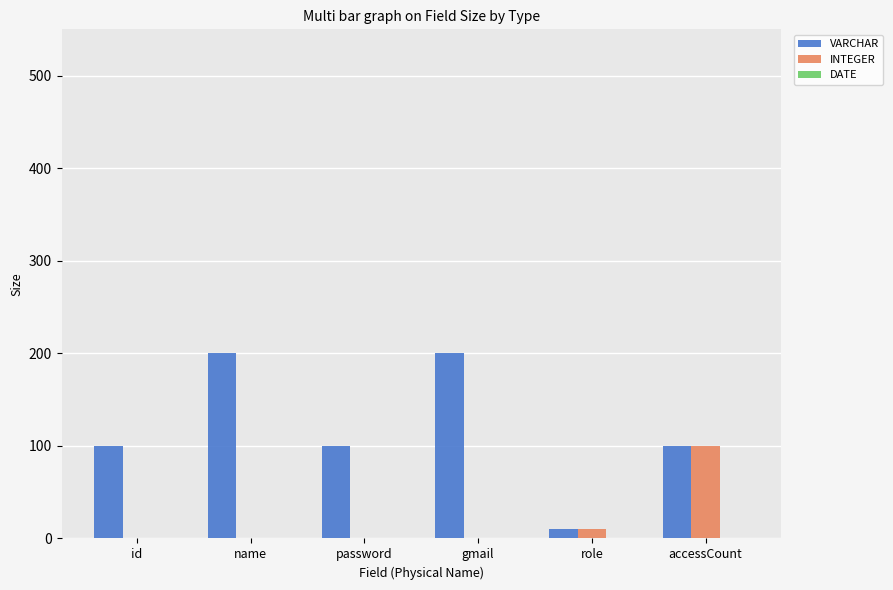

What is the total value across all series at id?

100